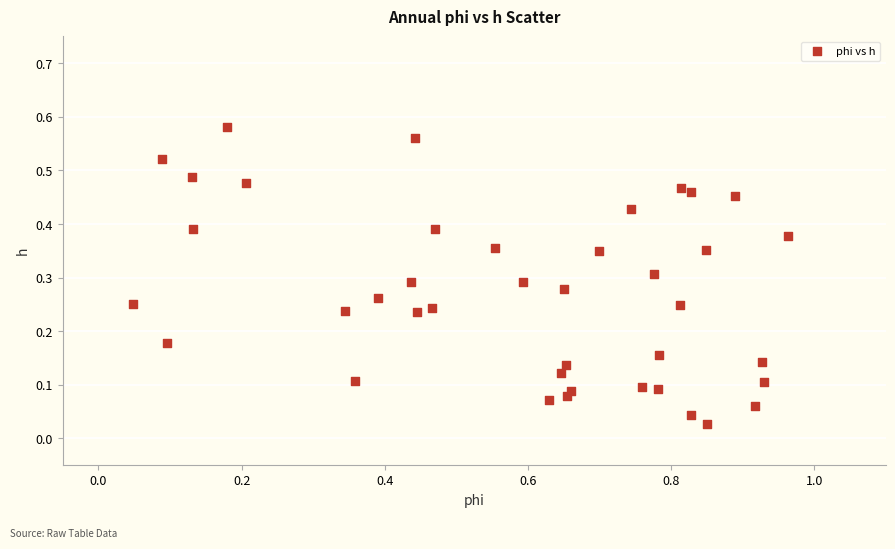

What is the range of X values (max minus min)?

0.9